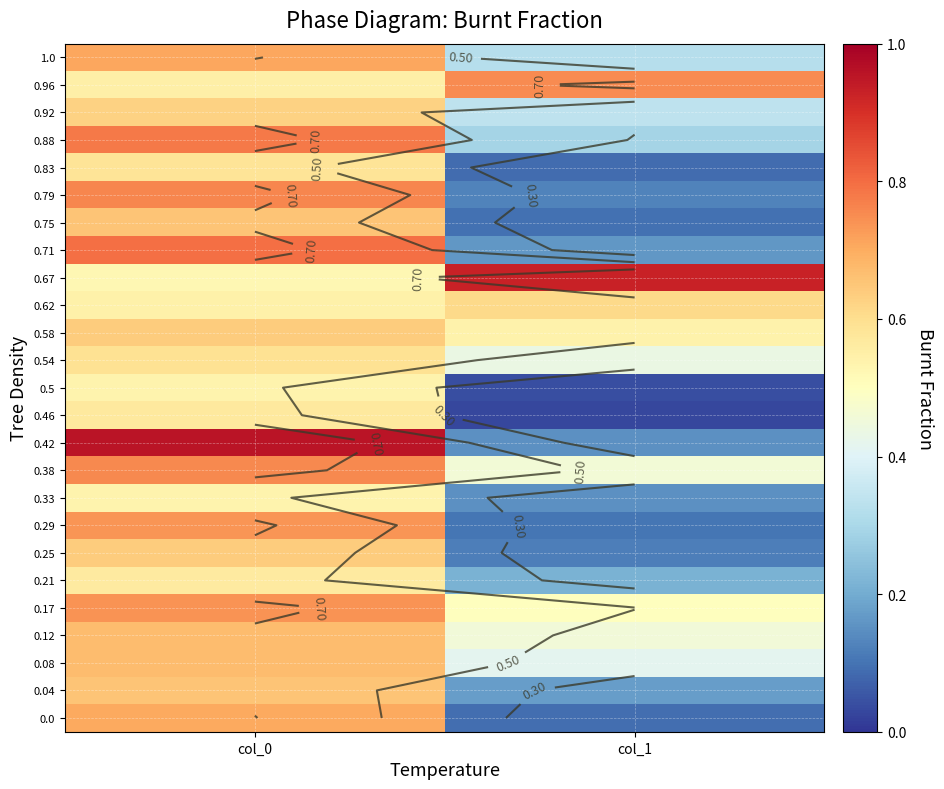

Which category has the highest value across all series?

col_0